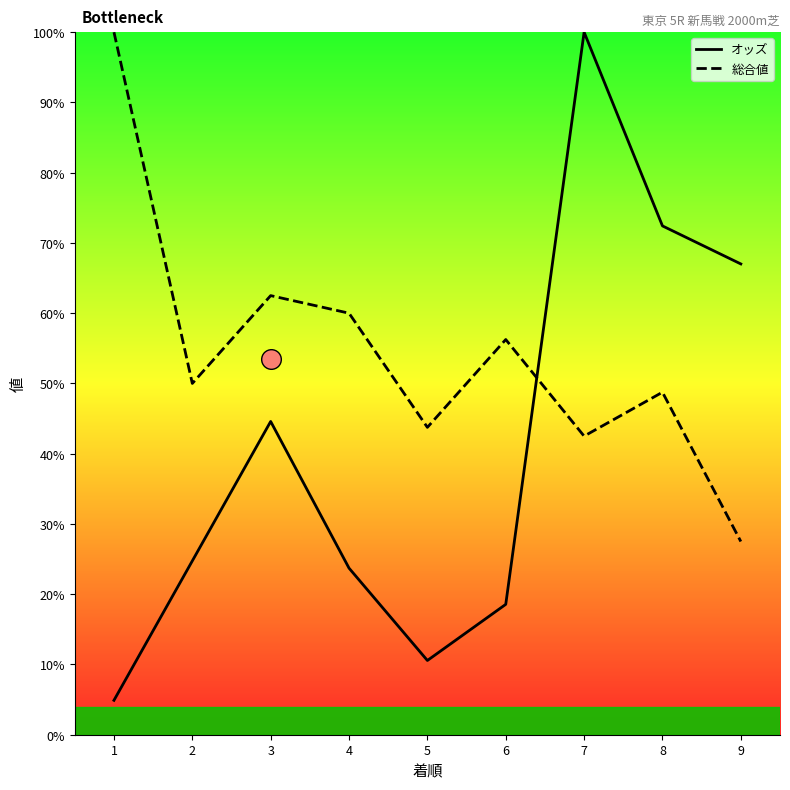

At which category is the sum across all series the highest?

7